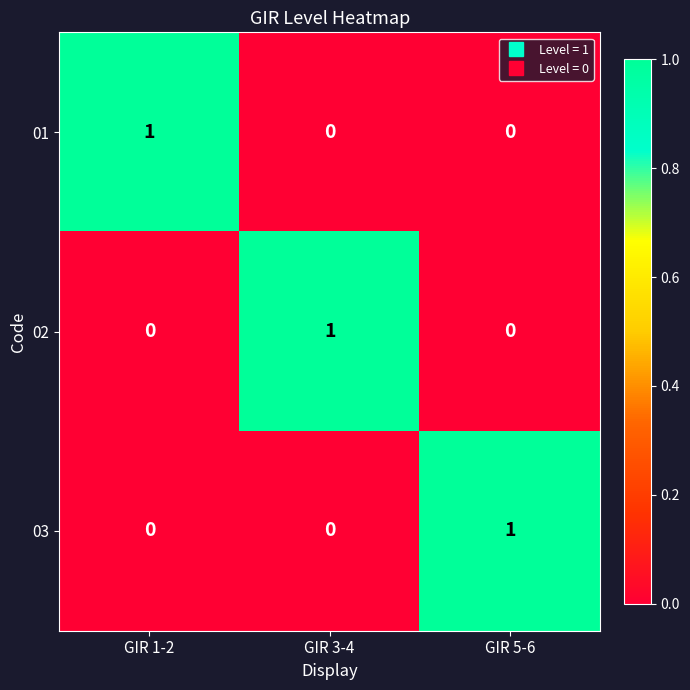

What is the total value across all series at GIR 3-4?

1